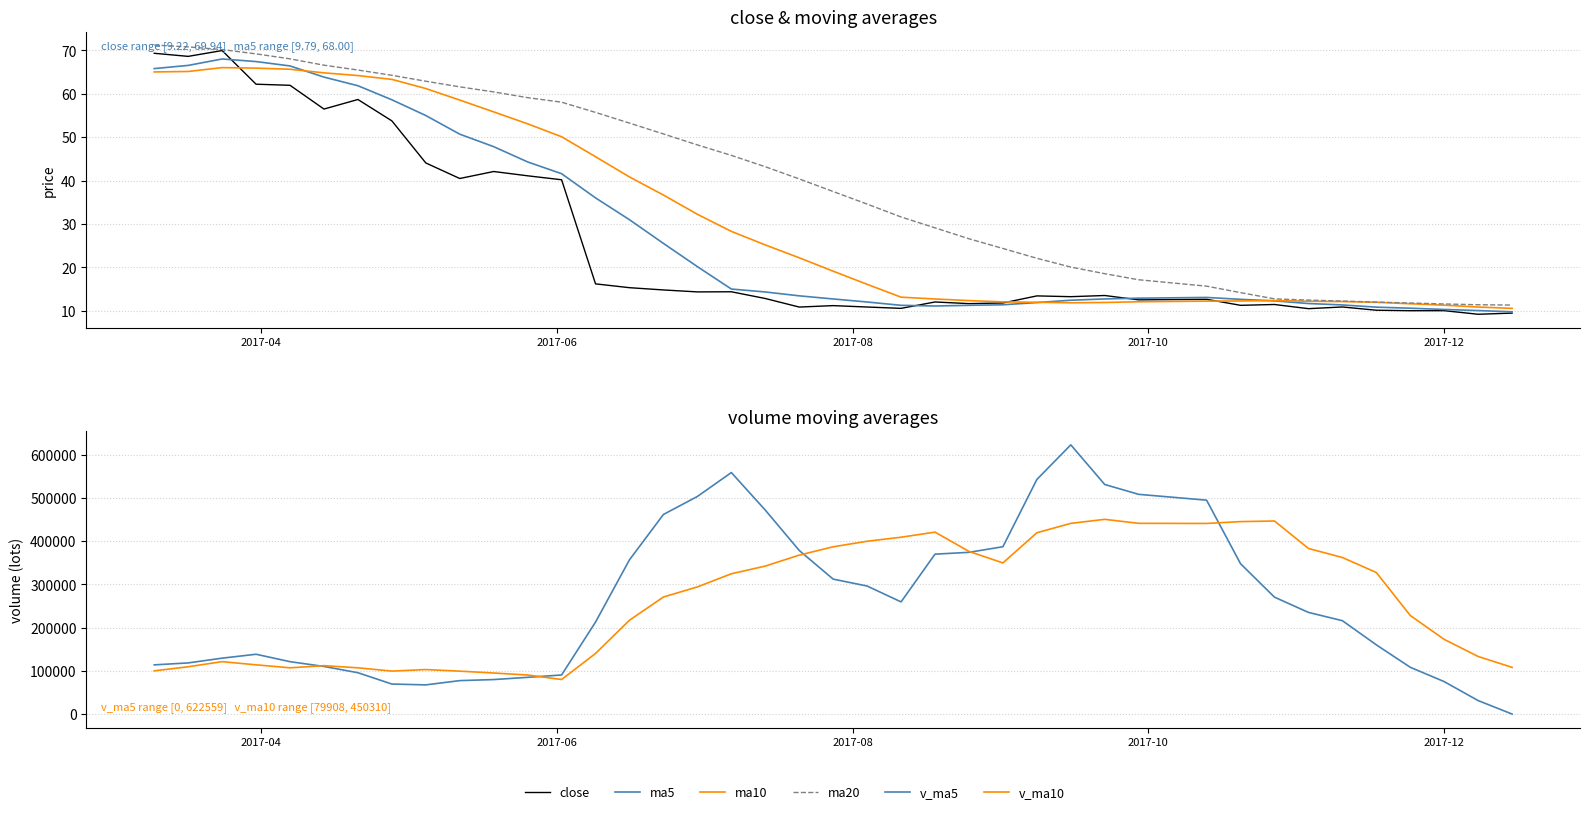

What is the value of the close point at the 29th from the left?

13.5